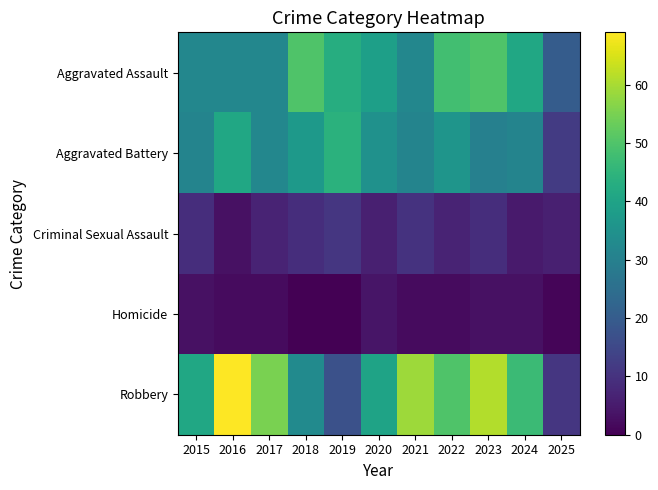

Which label corresponds to the largest value in the chart?

2016